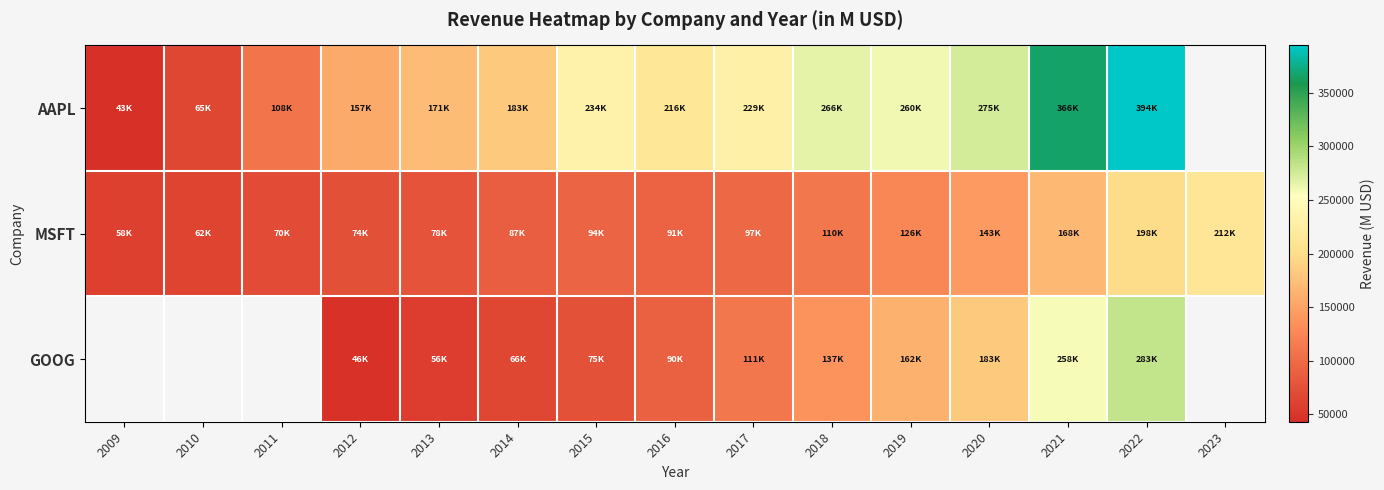

Between 2018 and 2015, which is larger?

2018